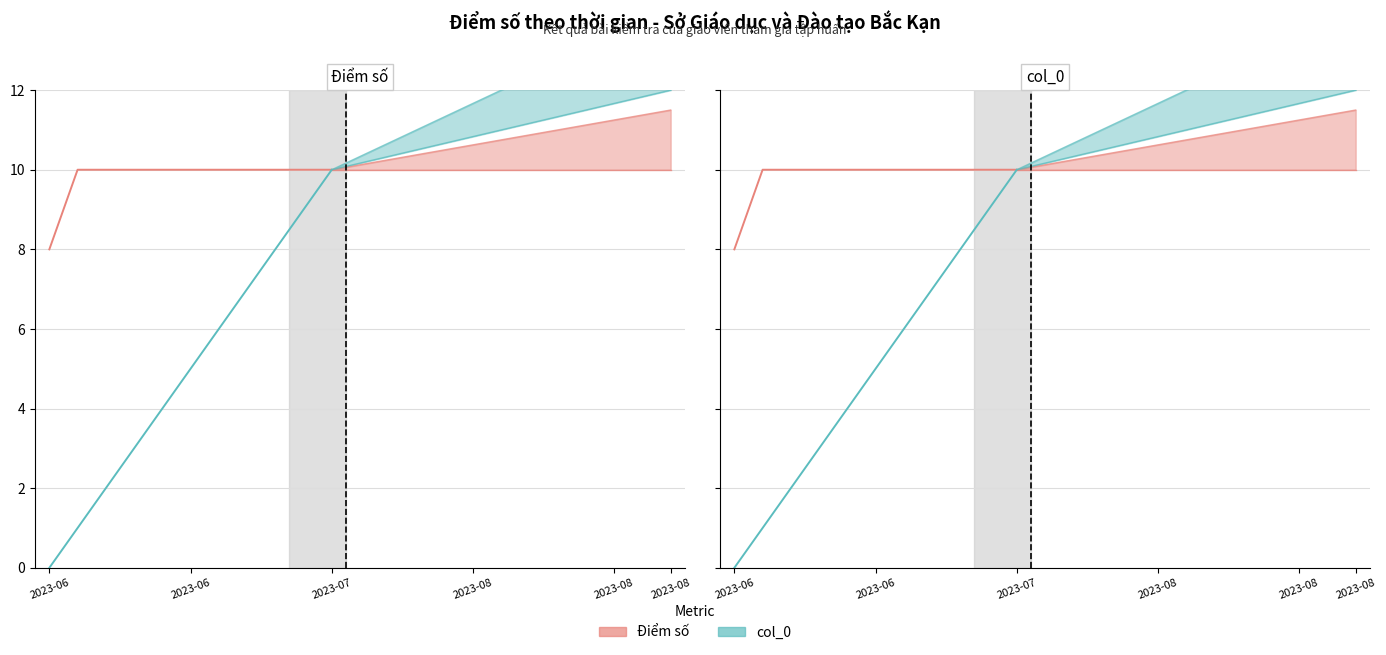

What value does the Điểm số series have at 8?

10